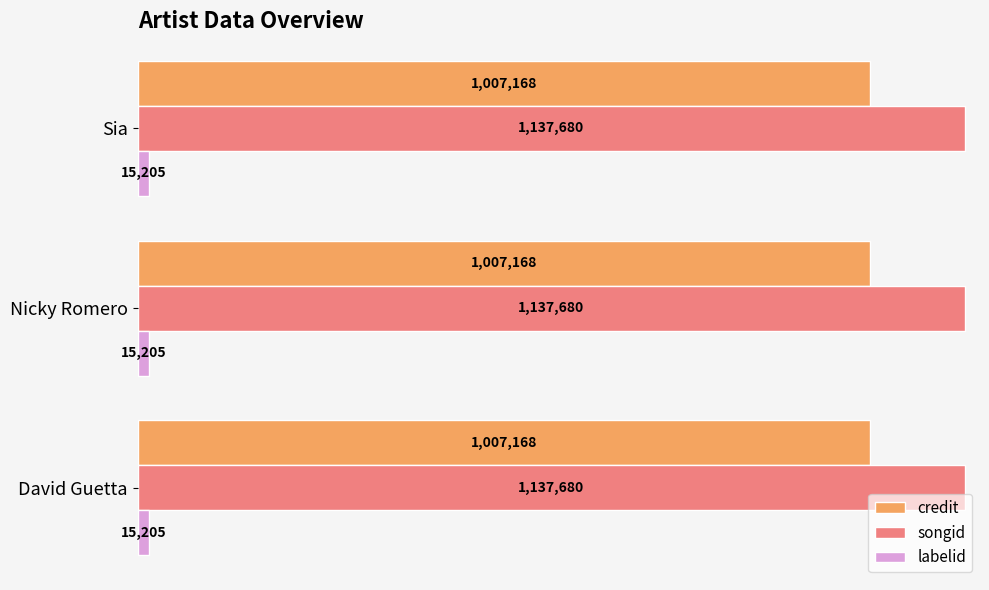

Is the value of credit at Sia greater than the value of songid at David Guetta?

No